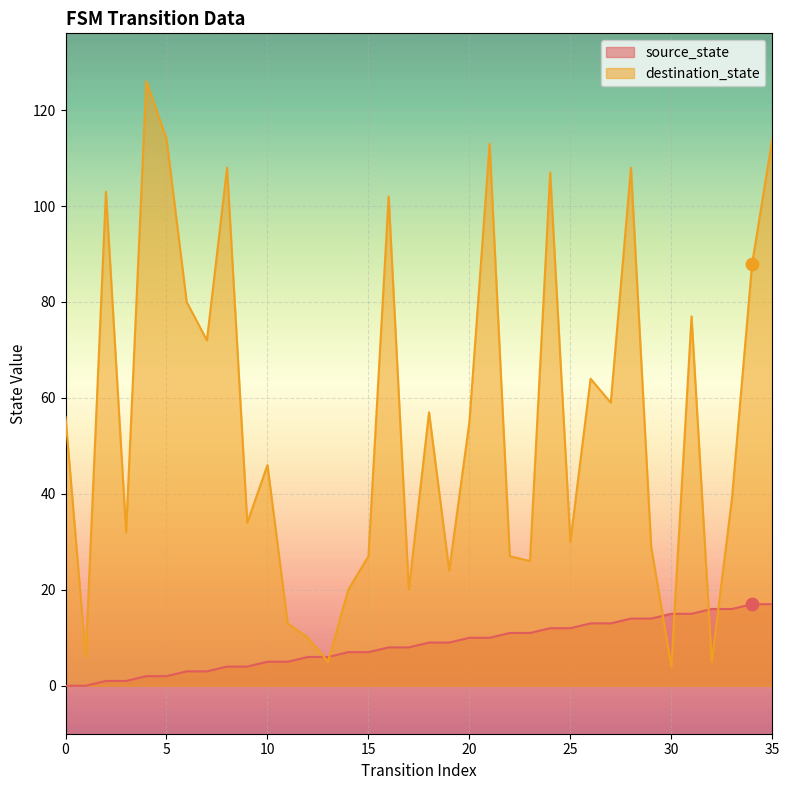

Is the value of source_state at 11 greater than the value of destination_state at 19?

No